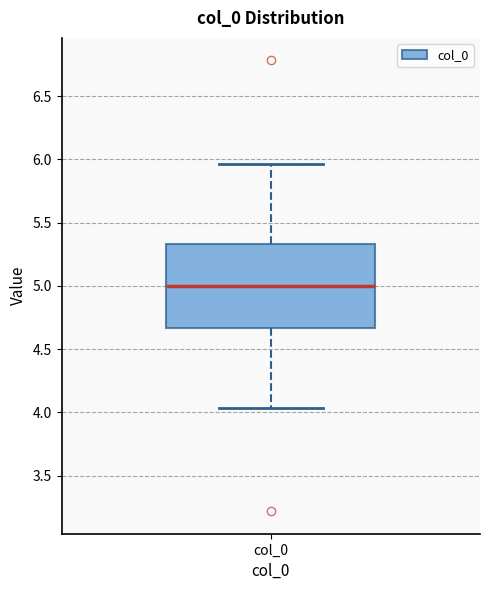

Read this box plot against the y-axis: the position of the median line, the range covered by the box, and the ends of both whiskers. The values are not printed on the chart, so give them approximately, as read against the axis.

median 5.00, box 4.65 to 5.35, whiskers 4.05 to 5.95